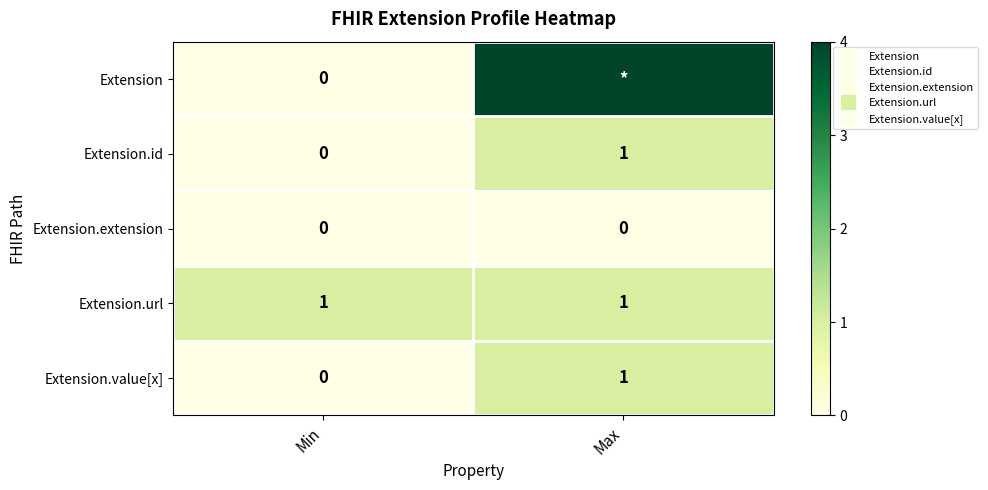

What value does the Extension.value[x] series have at Max?

1